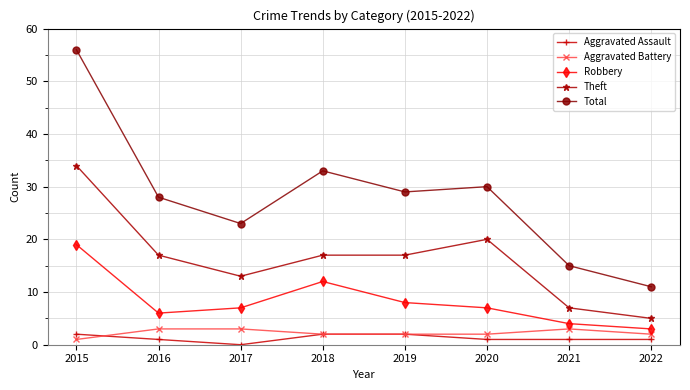

Between 2016 and 2022, which series saw the biggest shift?

Total